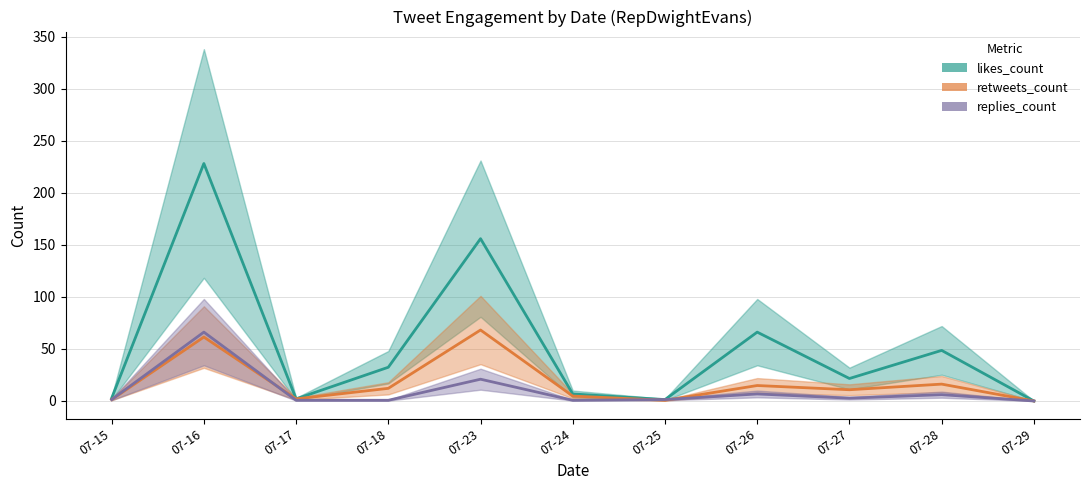

What is the maximum value shown in the chart?

228.2